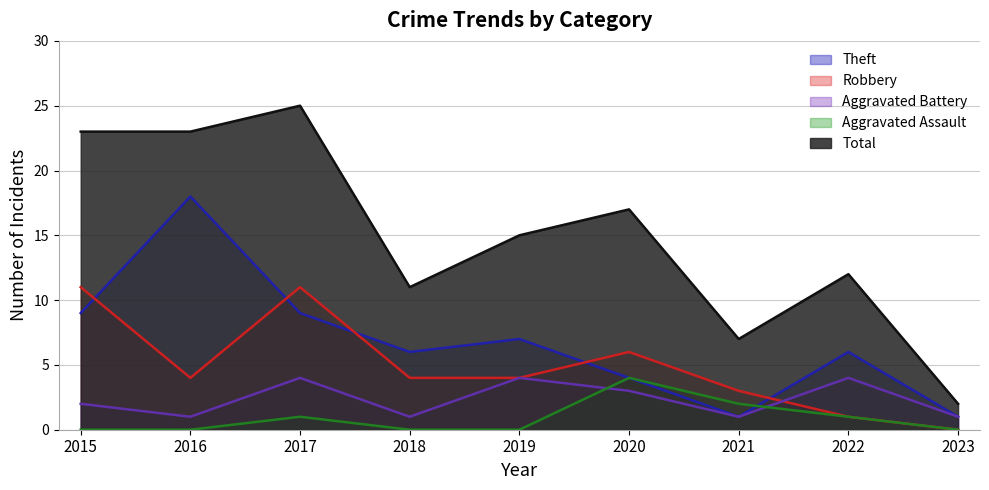

Which series ends up on top after the final intersection of Aggravated Assault and Aggravated Battery?

Aggravated Battery